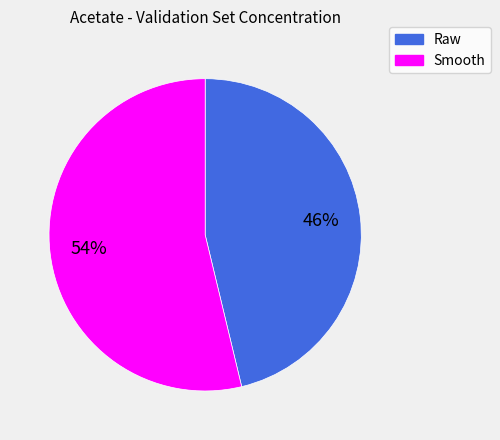

Is there a majority slice in this chart?

Yes